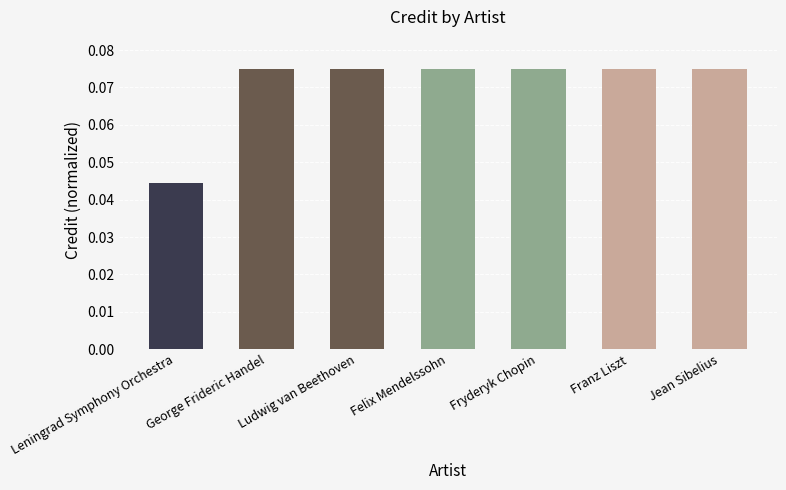

How many bars are there in total?

7